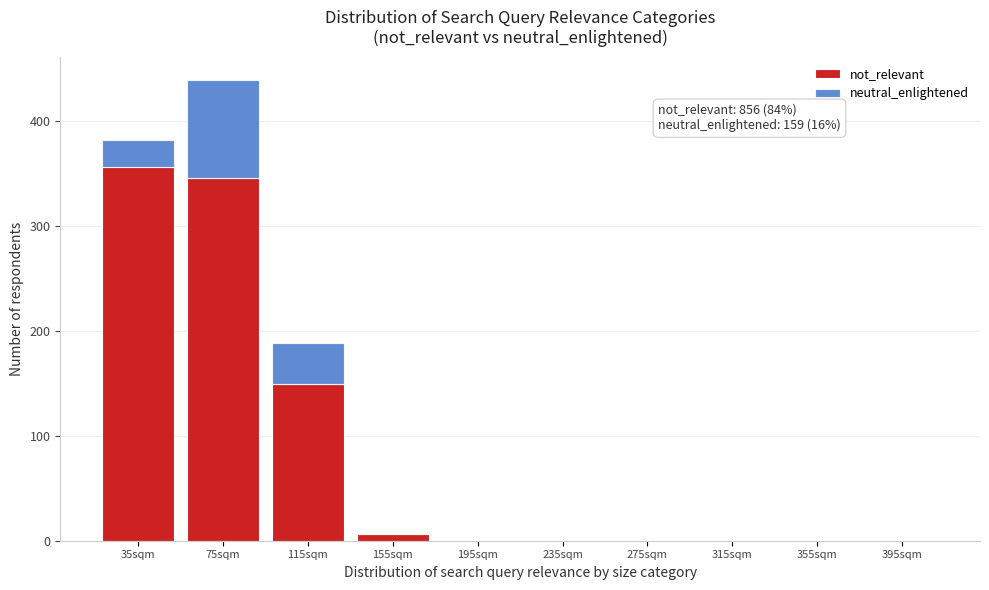

Reading left to right, transcribe the values for not_relevant.

35sqm=356	75sqm=345	115sqm=149	155sqm=6	195sqm=0	235sqm=0	275sqm=0	315sqm=0	355sqm=0	395sqm=0